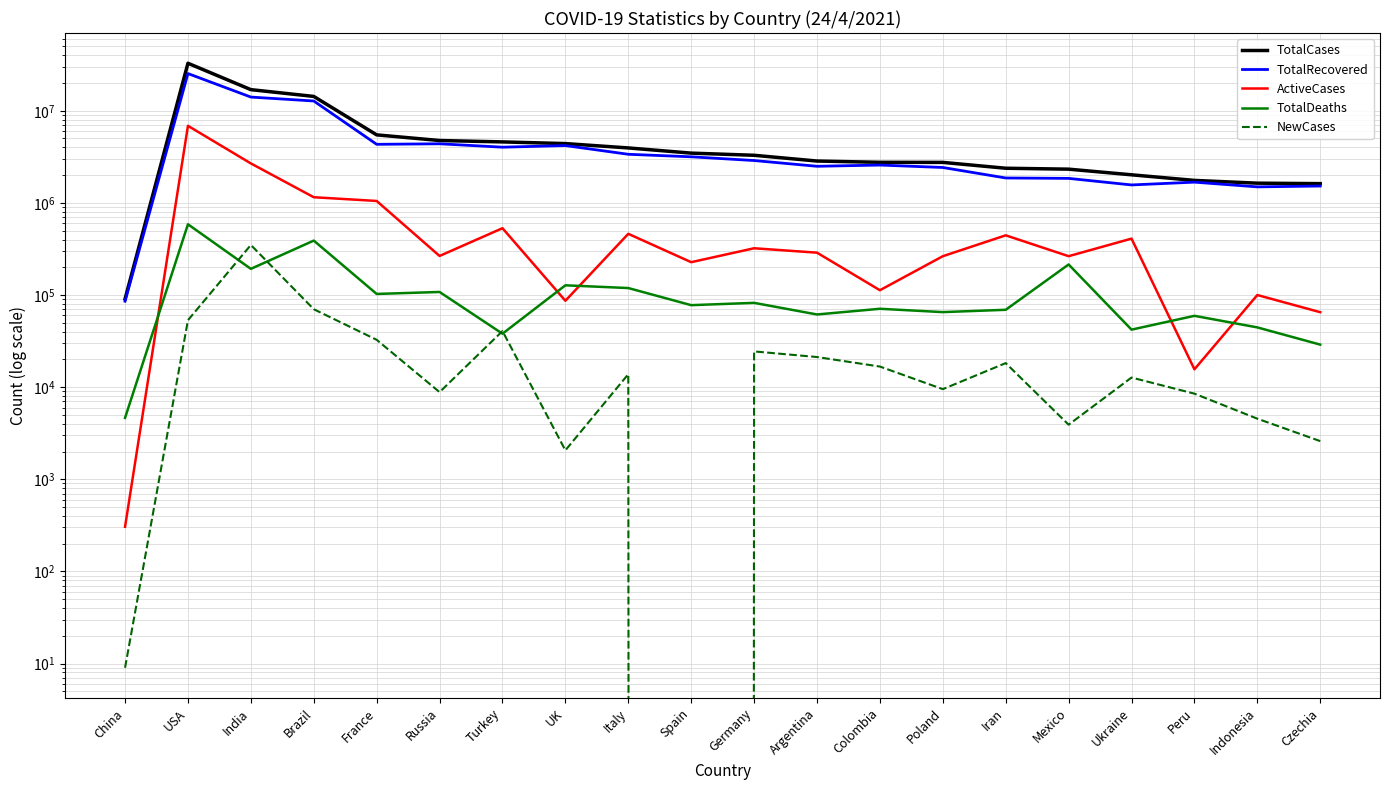

Which series has the largest total across all categories?

TotalCases